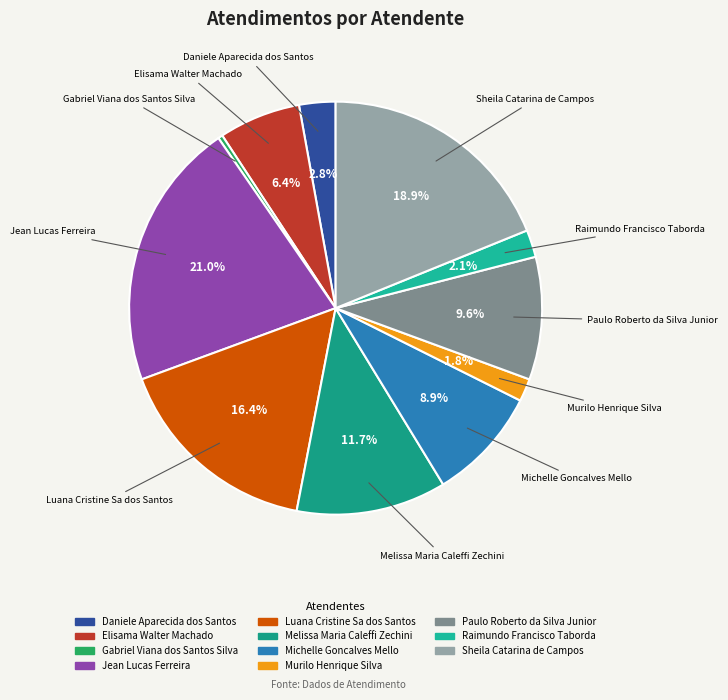

Does Jean Lucas Ferreira account for over 50% of the chart?

No